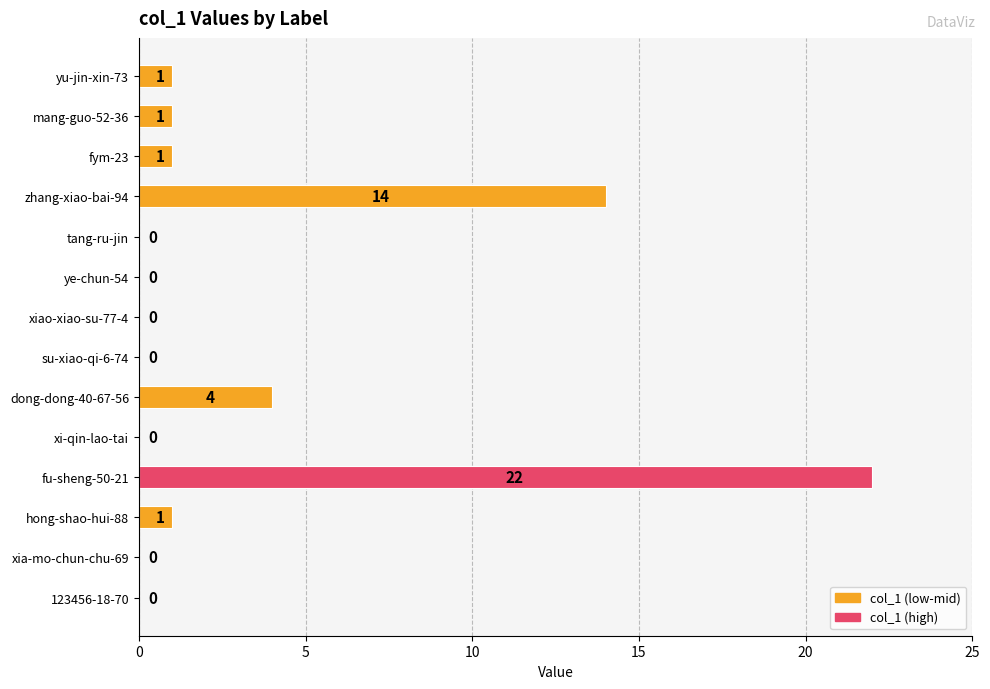

Reading bottom to top, list all the values displayed in this chart.

123456-18-70=0	xia-mo-chun-chu-69=0	hong-shao-hui-88=1	fu-sheng-50-21=22	xi-qin-lao-tai=0	dong-dong-40-67-56=4	su-xiao-qi-6-74=0	xiao-xiao-su-77-4=0	ye-chun-54=0	tang-ru-jin=0	zhang-xiao-bai-94=14	fym-23=1	mang-guo-52-36=1	yu-jin-xin-73=1